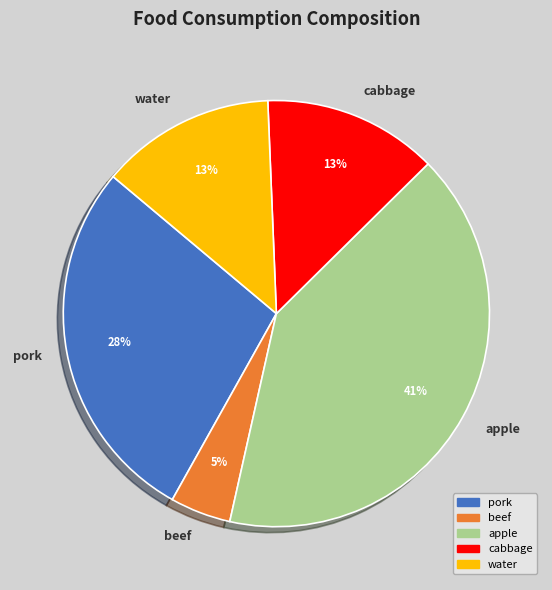

Is it true that beef is 5% of the pie?

True